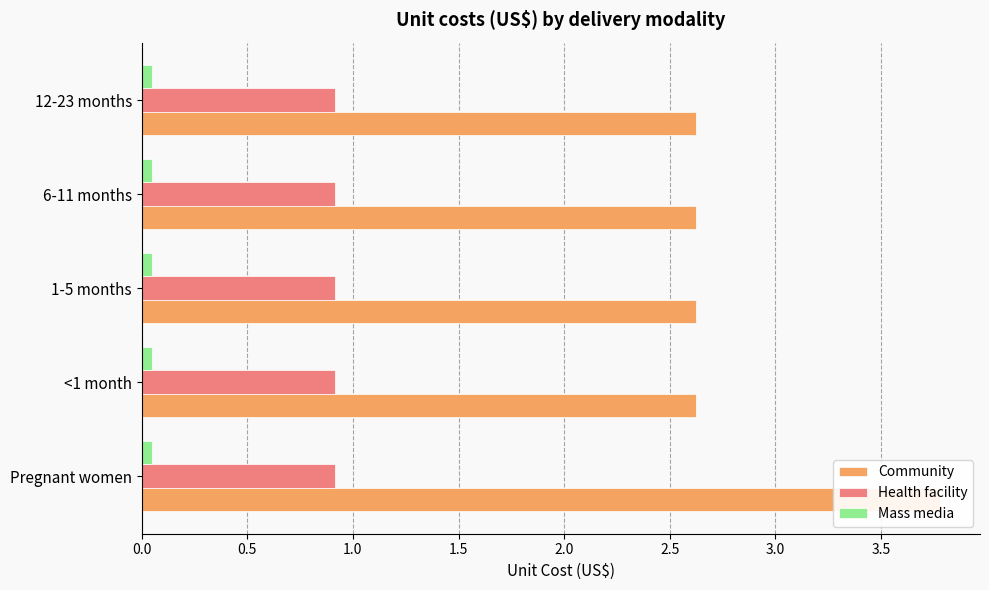

Reading right to left, extract all data points from this chart.

Community: 2.6	2.6	2.6	2.6	3.8
Health facility: 0.2	0.2	0.2	0.2	0.2
Mass media: 0.2	0.2	0.2	0.2	0.2